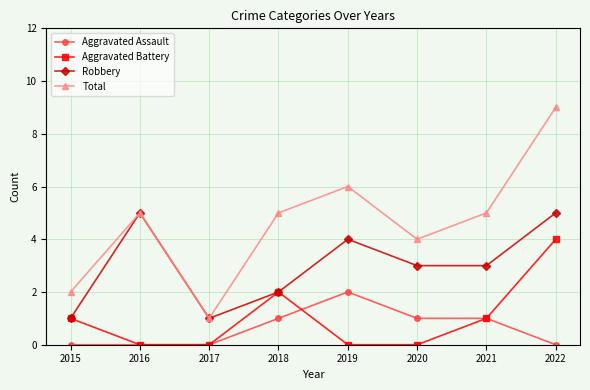

True or false: Aggravated Assault and Aggravated Battery cross at least once.

True